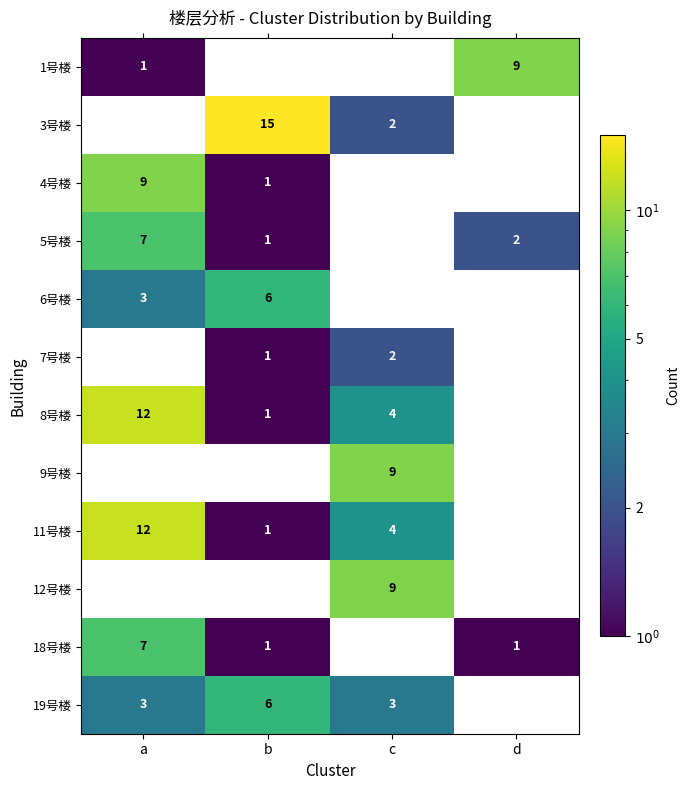

What is the maximum value shown in the chart?

15.0